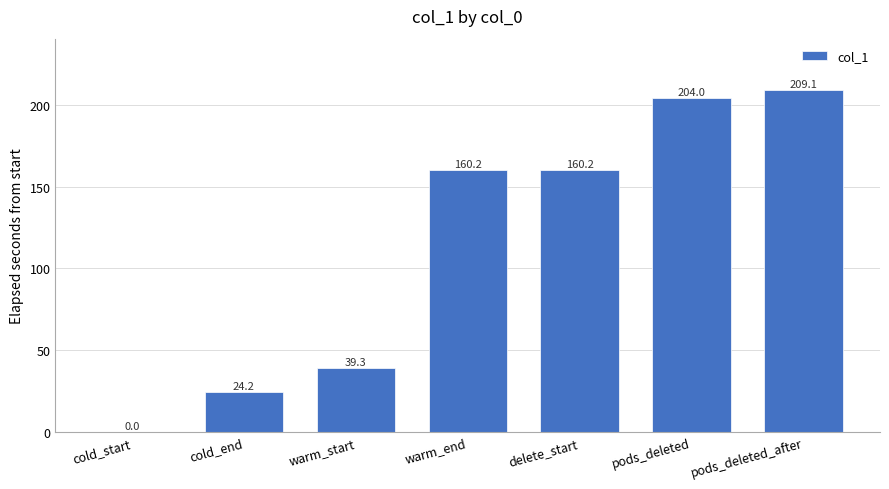

Where does the data first go above 160?

warm_end